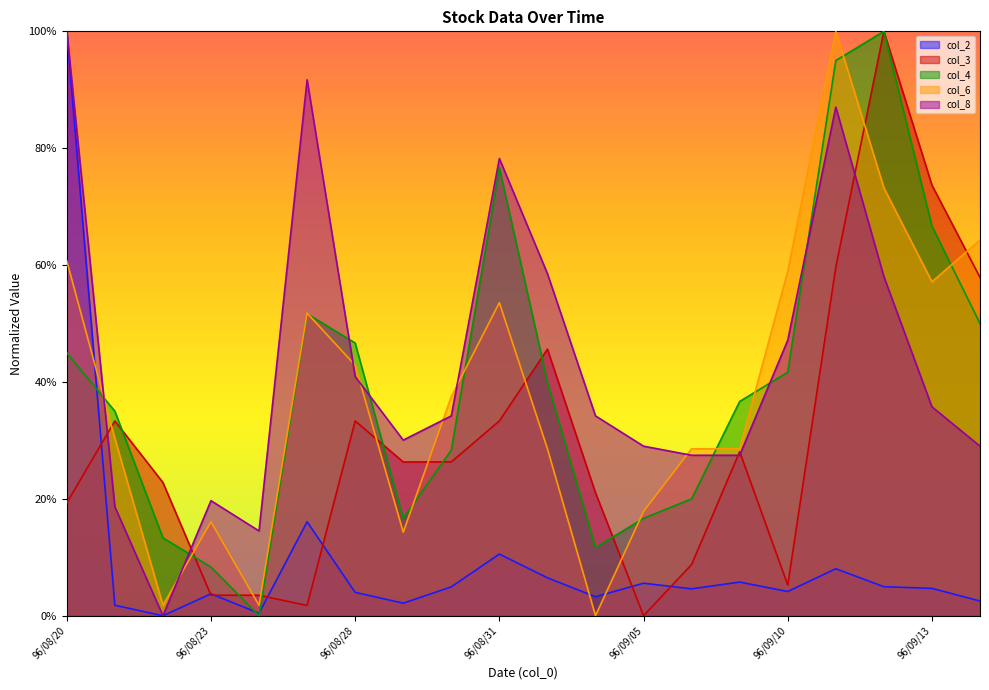

True or false: col_2 has a value of 0.0 at 96/08/29.

False